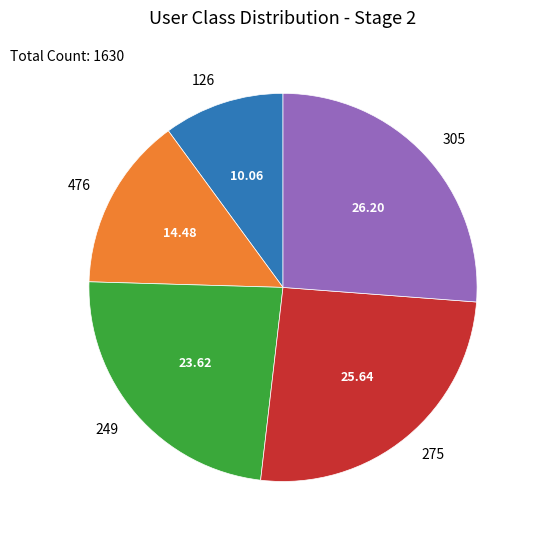

Which category has the biggest portion of the pie?

305